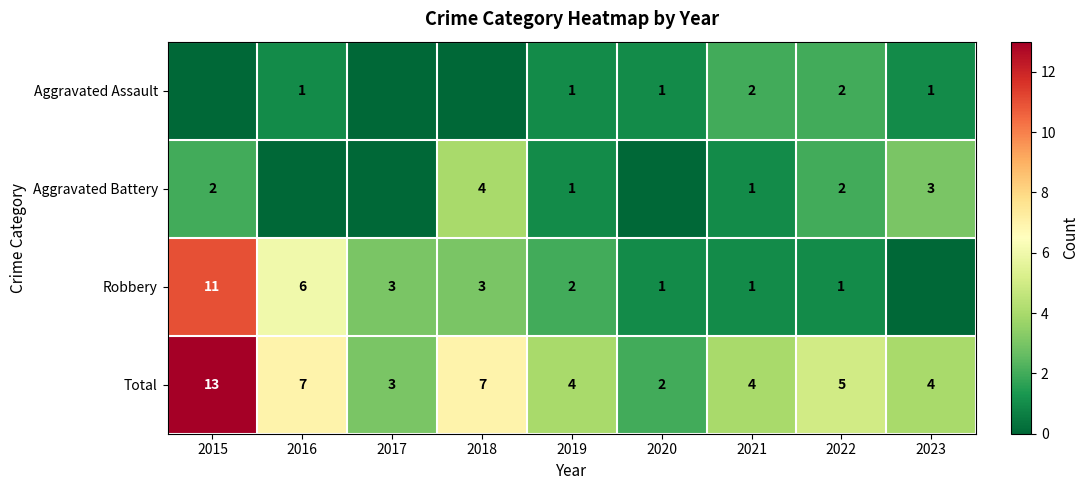

Is it true that Total equals 13 at 2015?

True